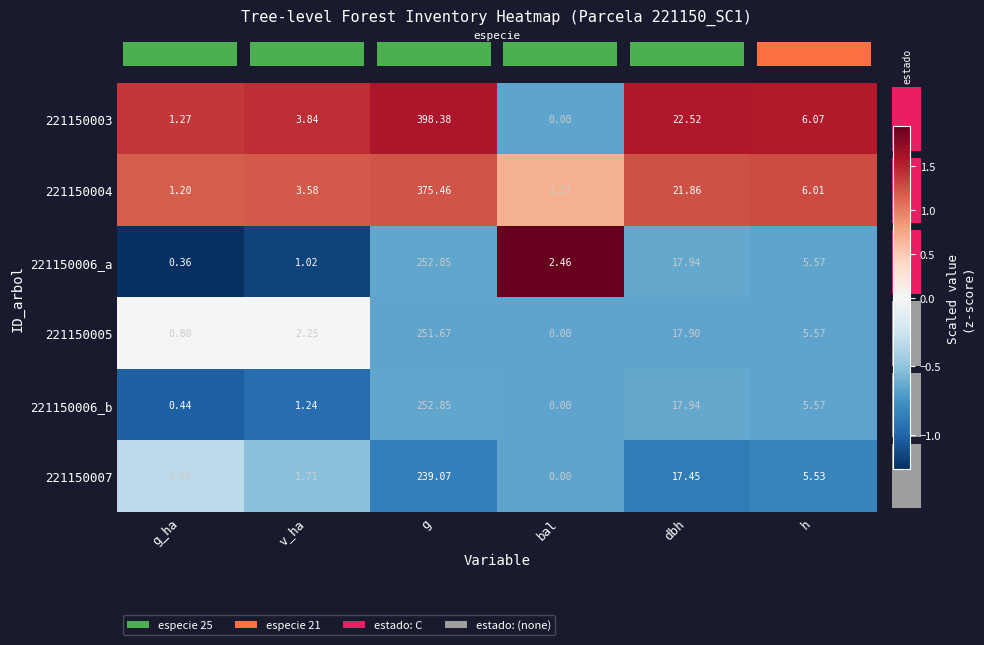

Which category has the lowest value across all series?

bal